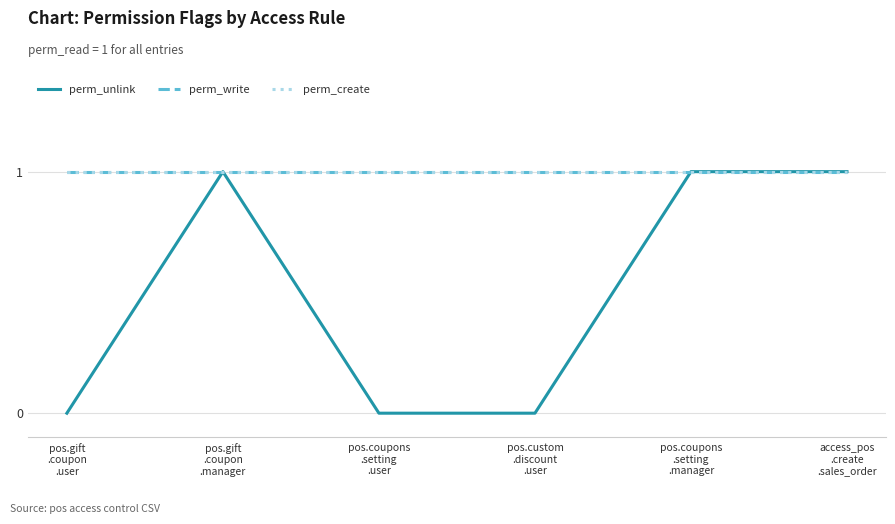

The perm_create series shows 2 at pos.gift
.coupon
.manager. True or false?

False